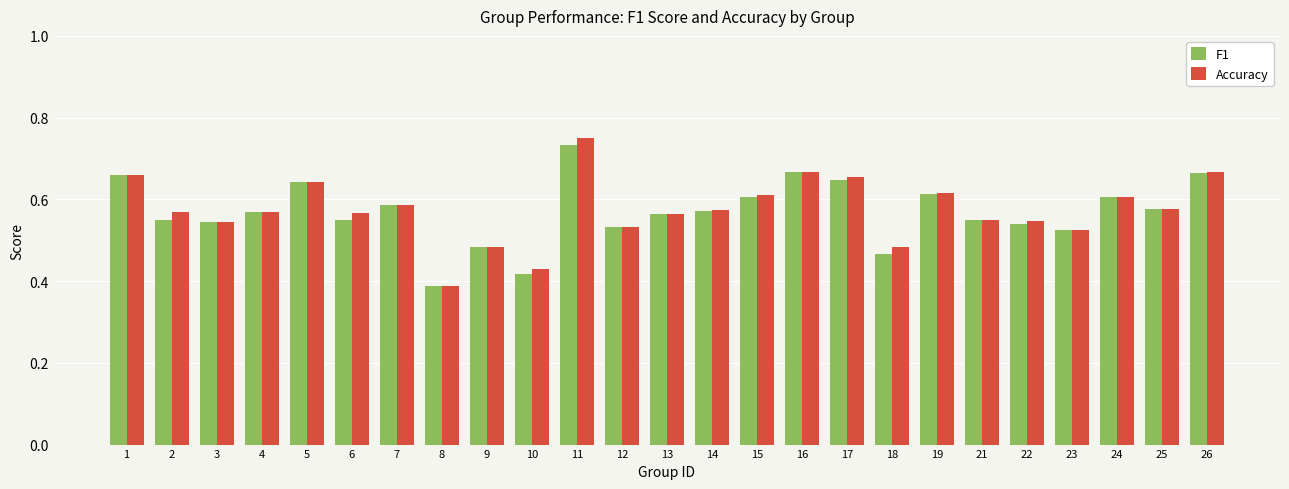

At how many categories does at least one series exceed 0?

25